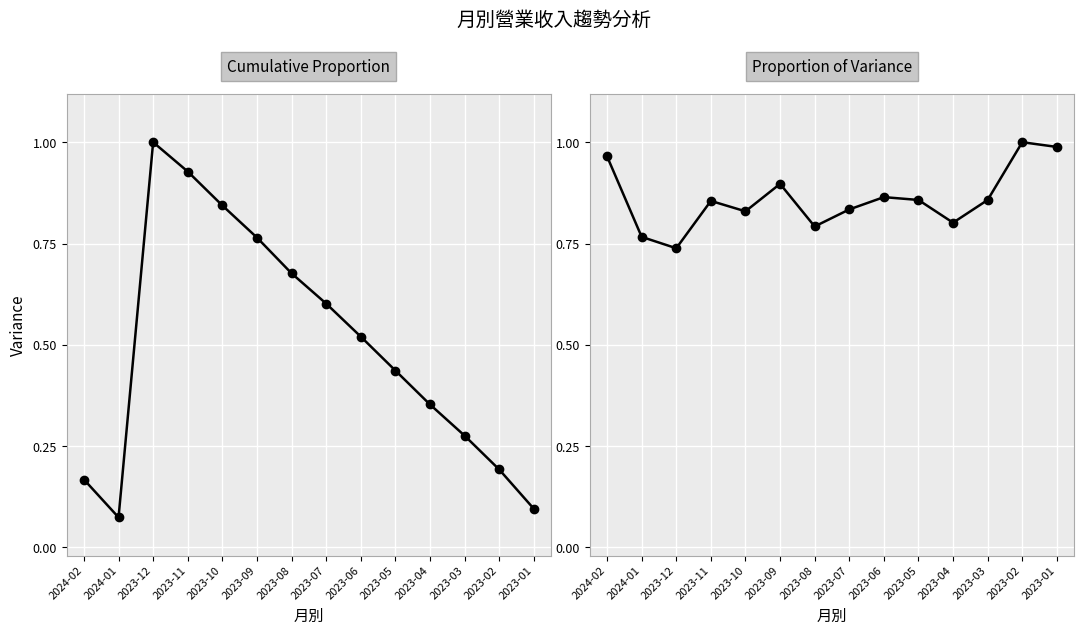

Reading left to right, what are all the values shown in this chart?

累計營收(億): 0.2	0.1	1.0	0.9	0.8	0.8	0.7	0.6	0.5	0.4	0.4	0.3	0.2	0.1
單月營收(億): 1.0	0.8	0.7	0.9	0.8	0.9	0.8	0.8	0.9	0.9	0.8	0.9	1.0	1.0